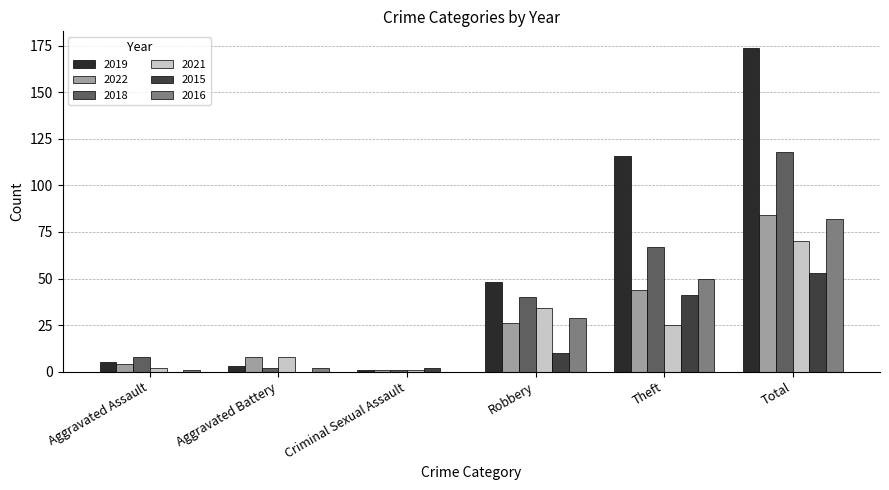

How many groups of bars are there?

6